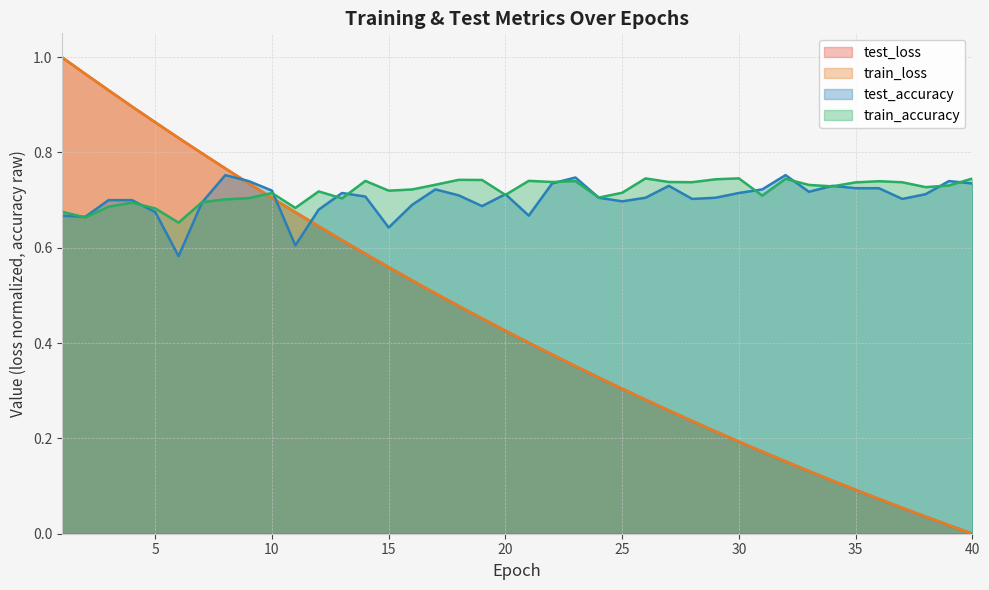

What is the total value across all series at 1?

3.3